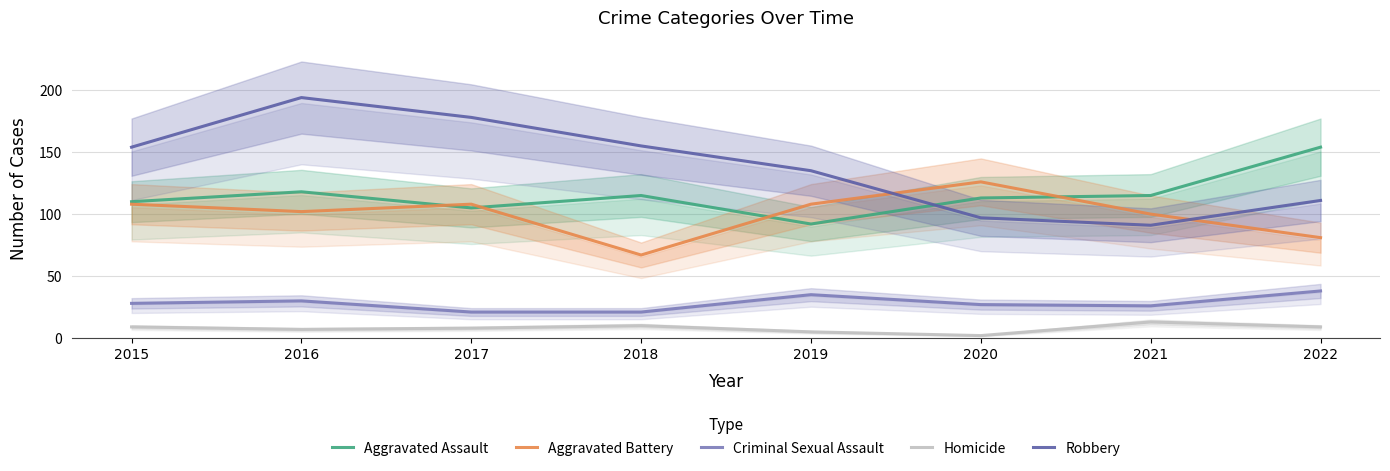

Where is Aggravated Battery nearest to the value 96?

2021